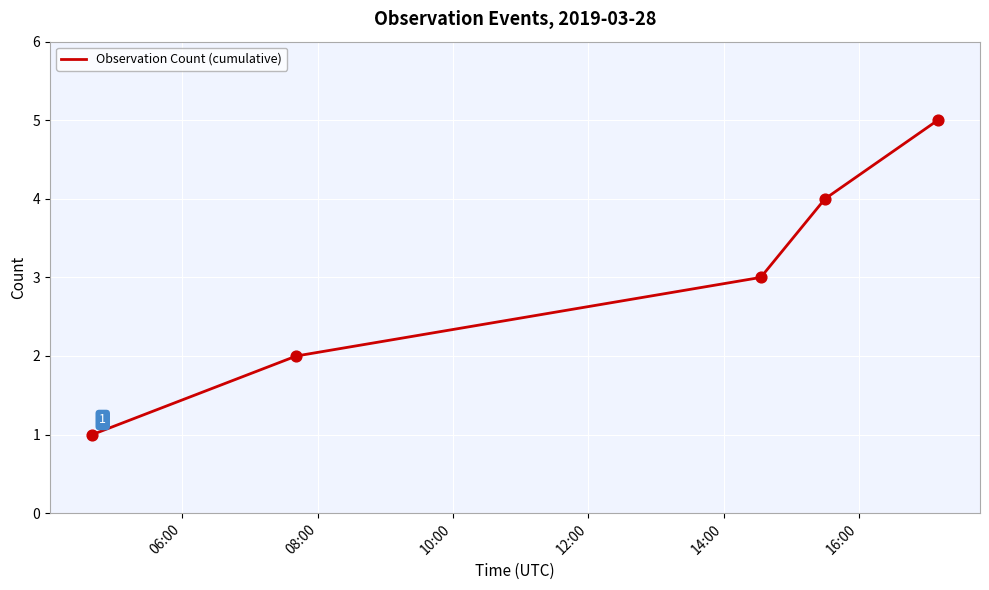

What is the difference between the maximum and minimum values?

4